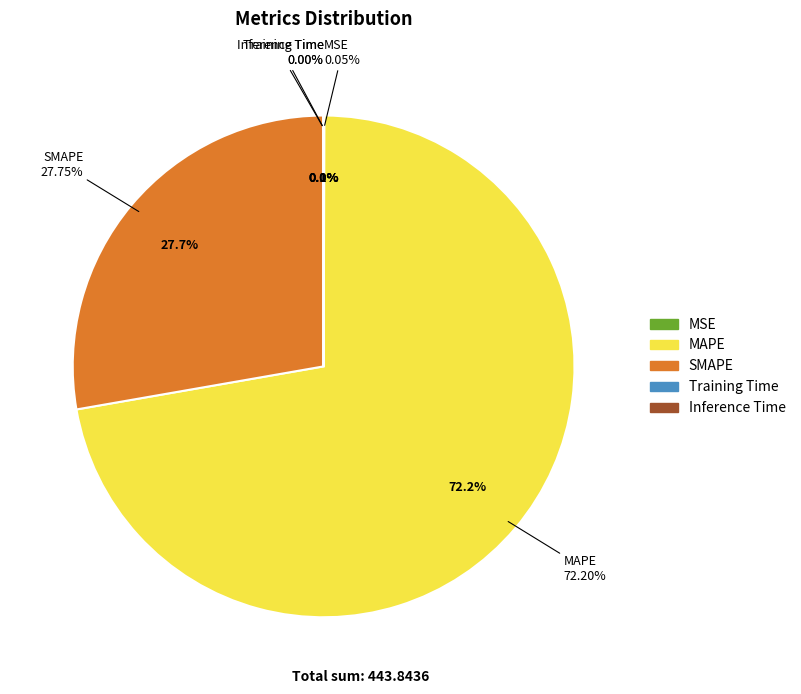

Which category has the biggest portion of the pie?

MAPE